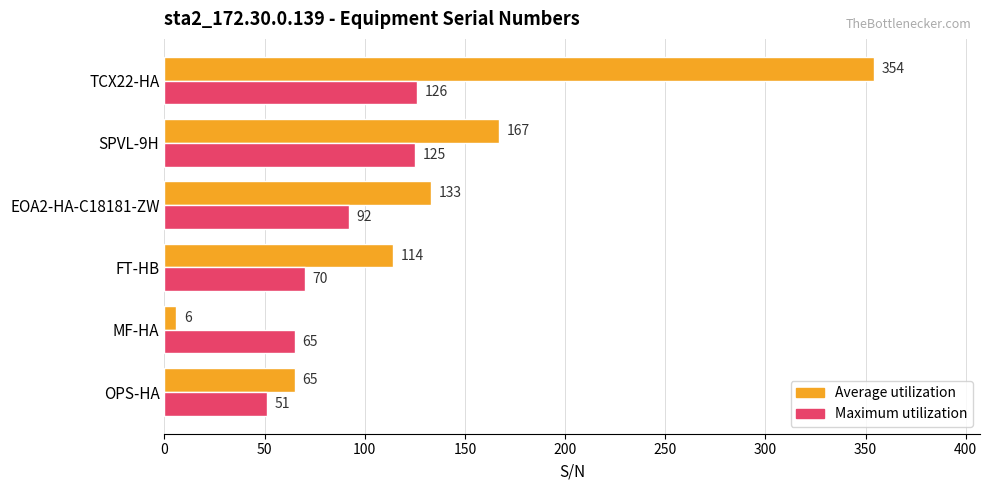

Which category has the highest value in the Maximum utilization series?

TCX22-HA